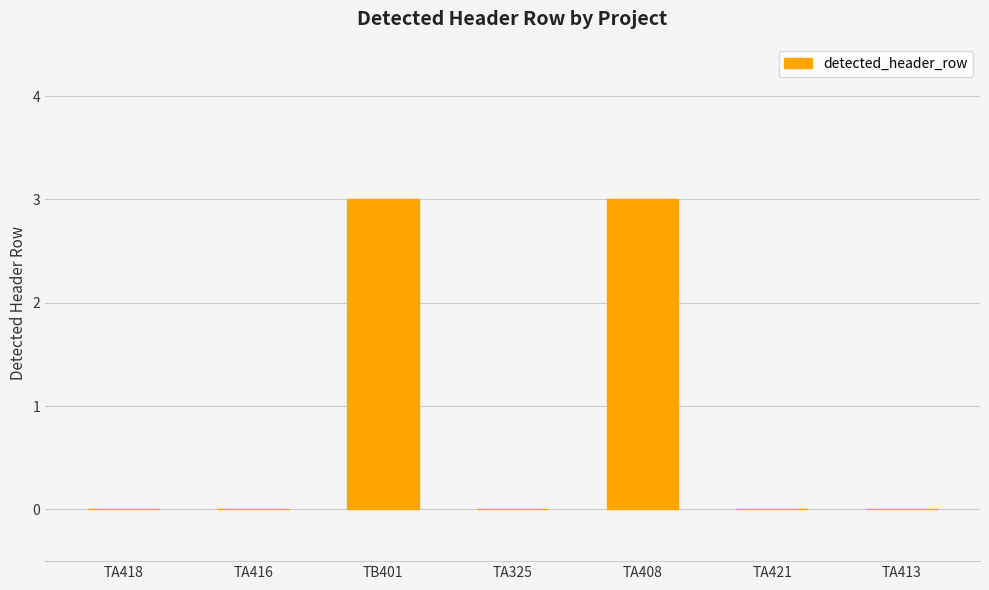

The value at TA421 is 2. True or false?

False